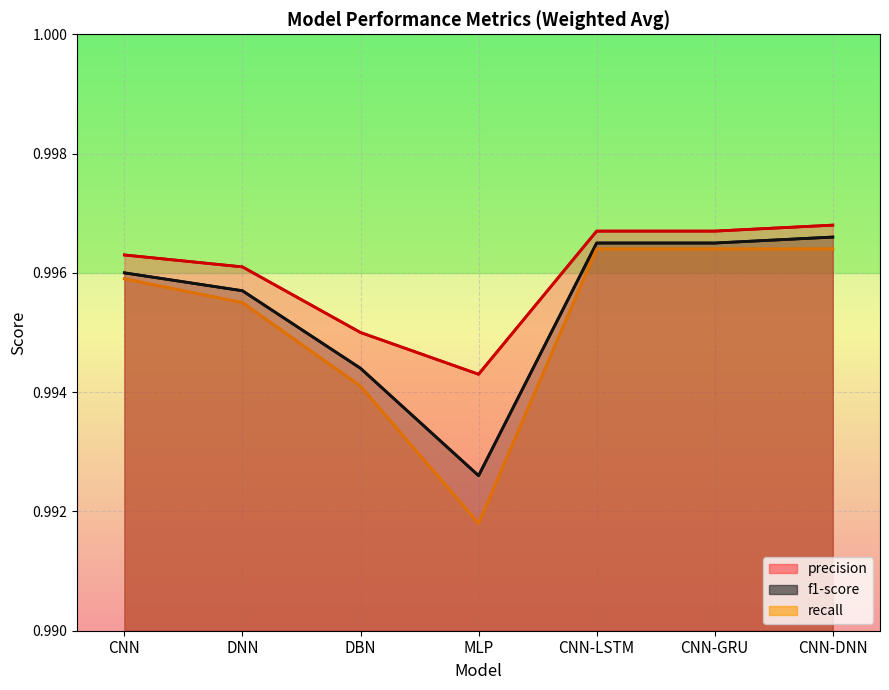

True or false: f1-score and recall cross at least once.

False